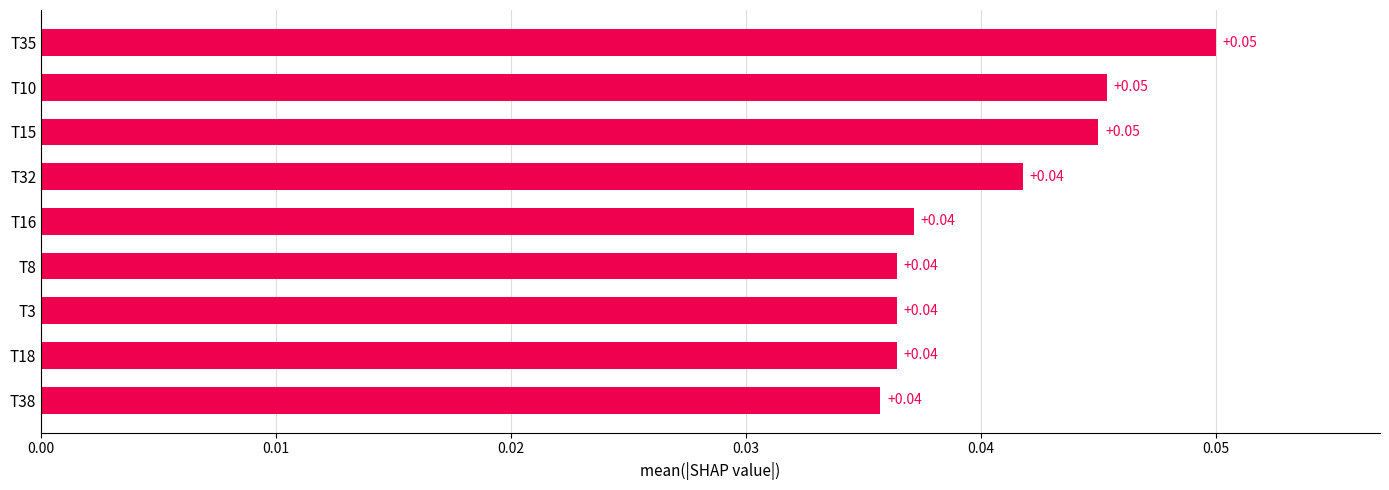

Between T3 and T15, which is larger?

T15